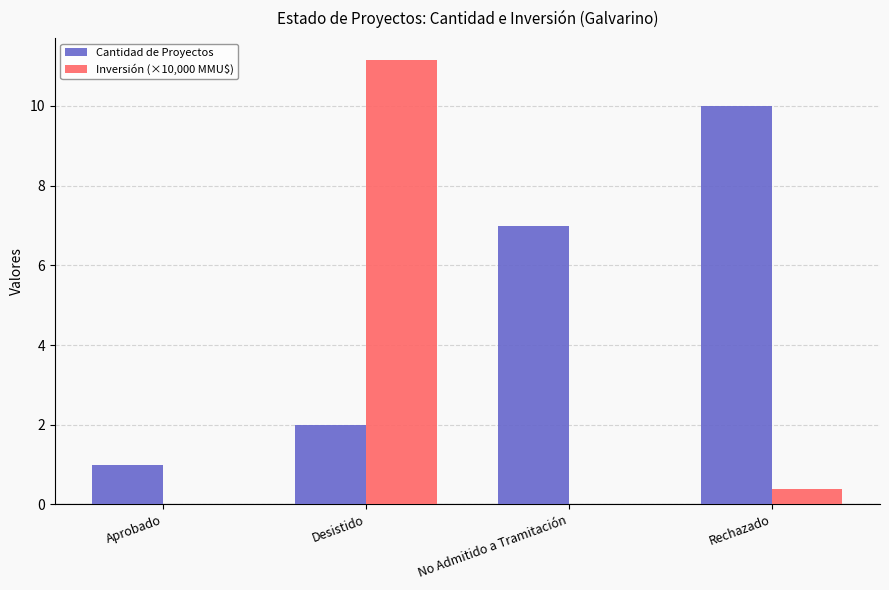

What is the sum of the Inversión (×10,000 MMU$) values at Desistido and Aprobado?

11.1